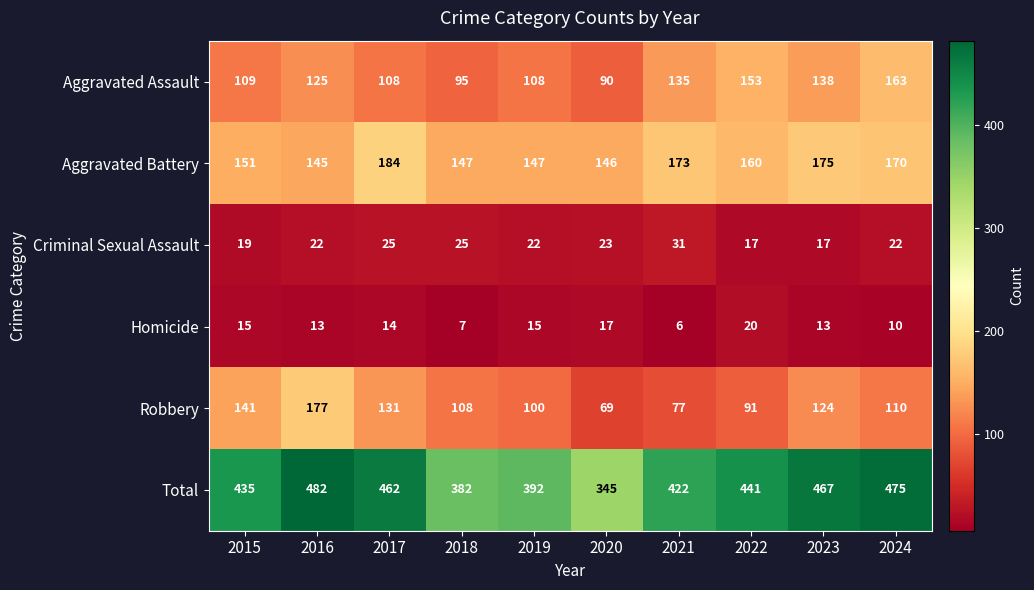

What is the average value of the Homicide series?

13